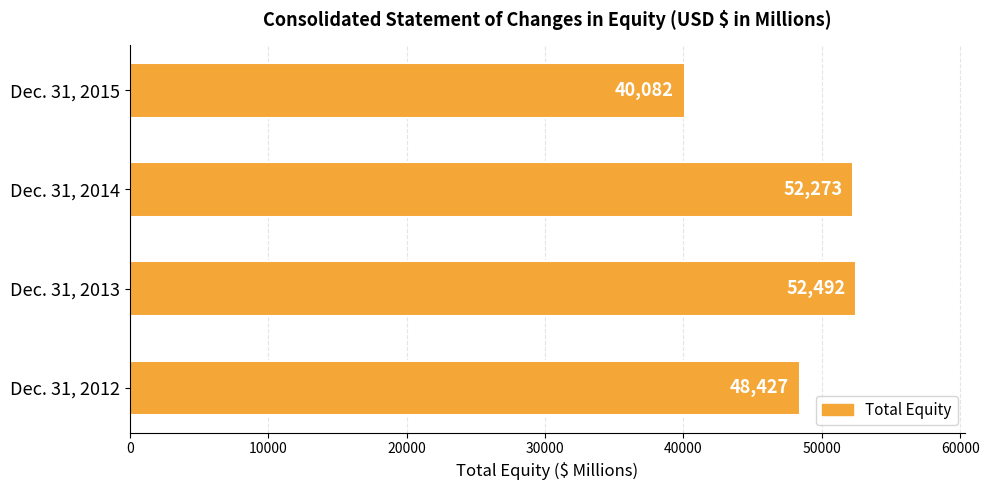

What is the approximate value at Dec. 31, 2013, to the nearest 100?

52500